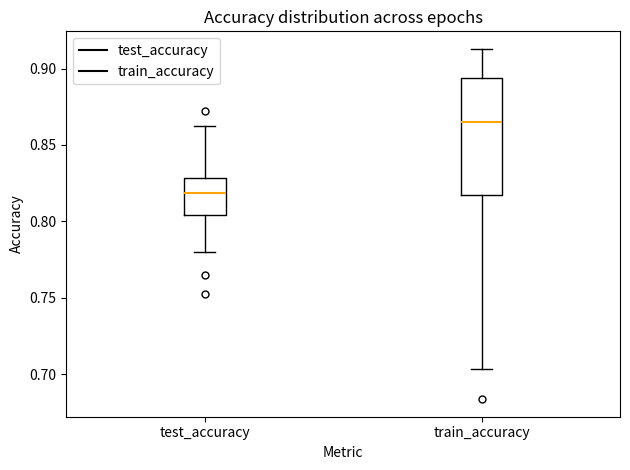

Which box is the tallest, from its lower edge to its upper edge?

train_accuracy